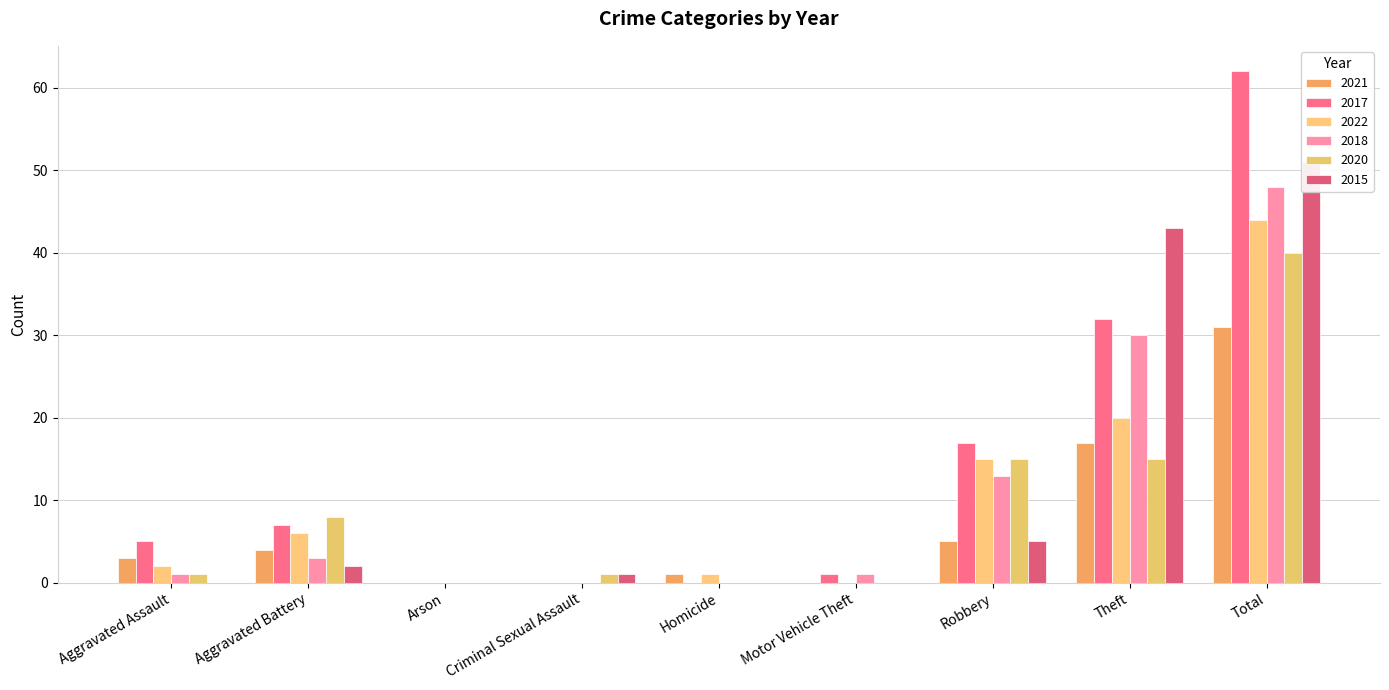

Reading left to right, list all the values displayed in this chart.

2021: 3	4	0	0	1	0	5	17	31
2017: 5	7	0	0	0	1	17	32	62
2022: 2	6	0	0	1	0	15	20	44
2018: 1	3	0	0	0	1	13	30	48
2020: 1	8	0	1	0	0	15	15	40
2015: 0	2	0	1	0	0	5	43	51